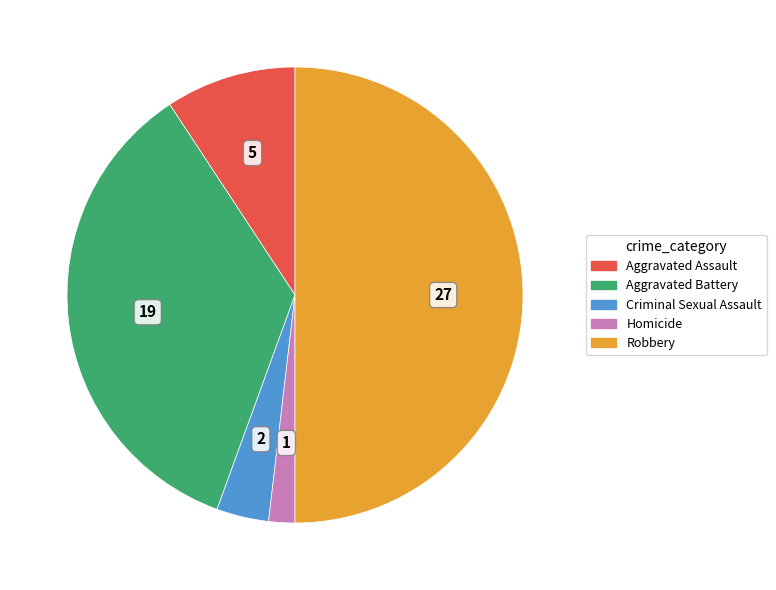

Do Homicide and Criminal Sexual Assault together represent more than half of the pie?

No